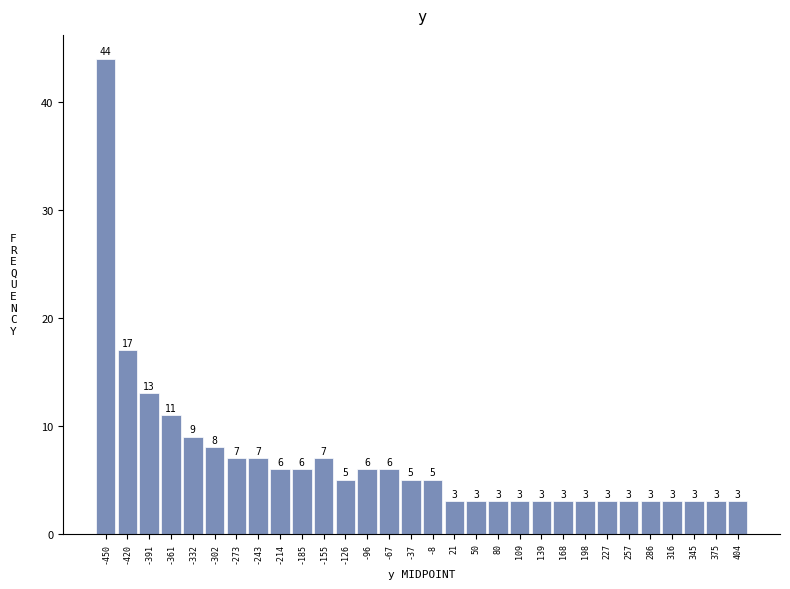

How tall is the bar that spans -465 to -435 on the x-axis? The bar edges are not printed on the chart, so give them approximately, as read against the axis.

44